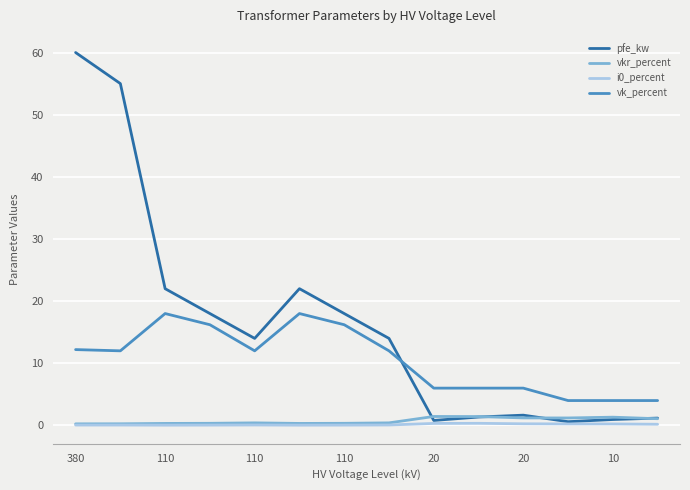

Which series has the largest range (max minus min)?

pfe_kw